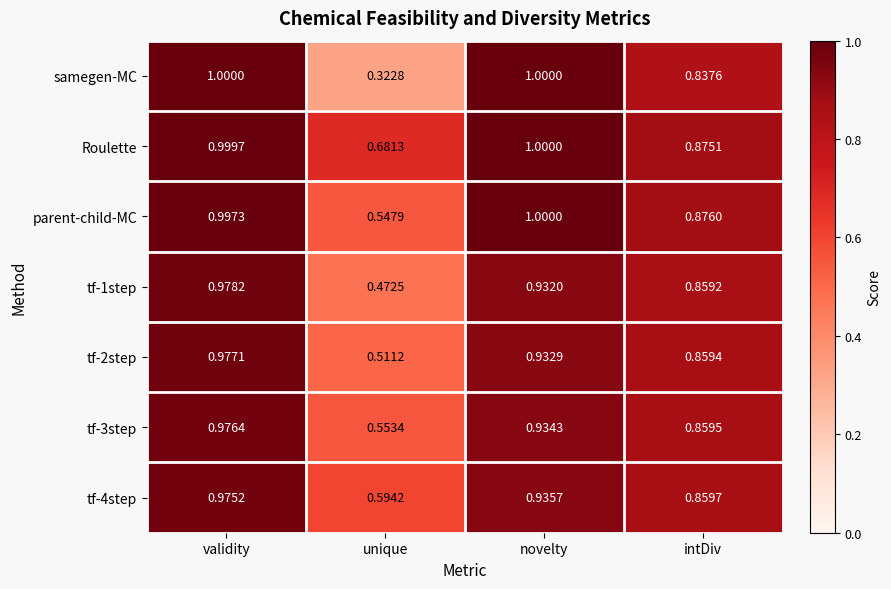

Which category has the highest value in the tf-2step series?

validity